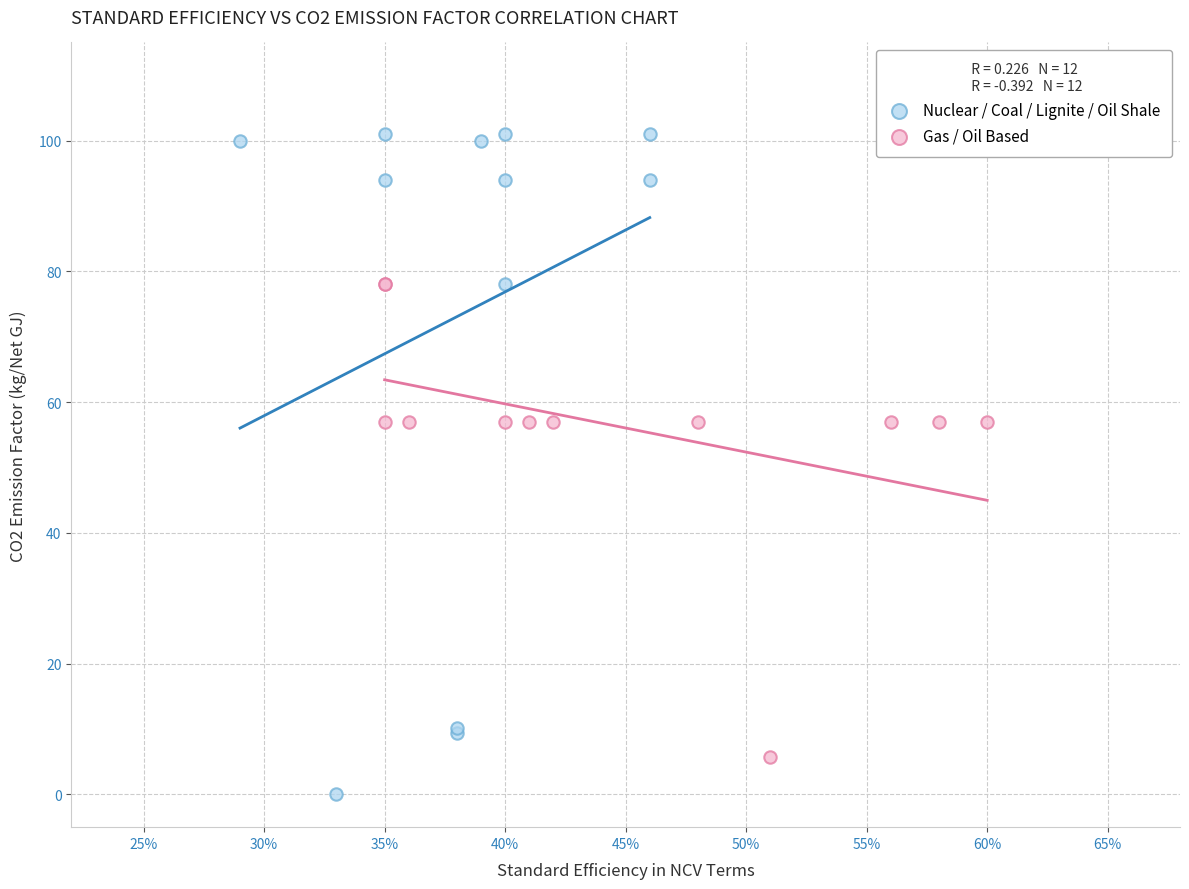

Which series has the largest Y range (max minus min)?

Nuclear / Coal / Lignite / Oil Shale